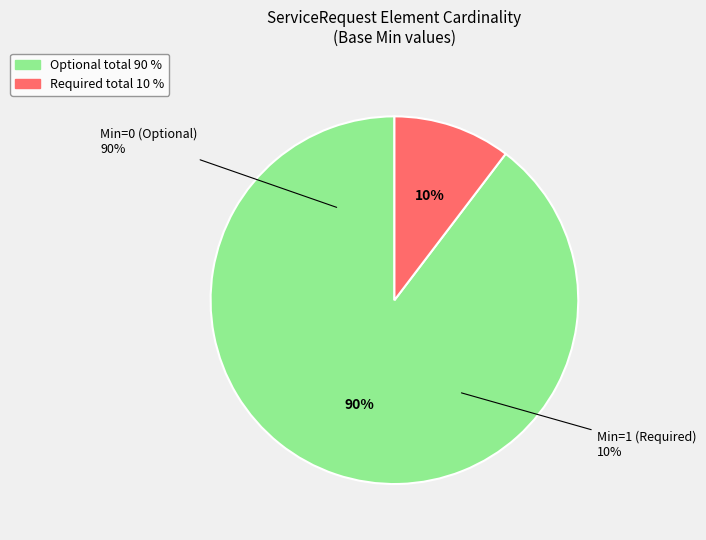

Does ServiceRequest.extension represent more than half of the total?

No